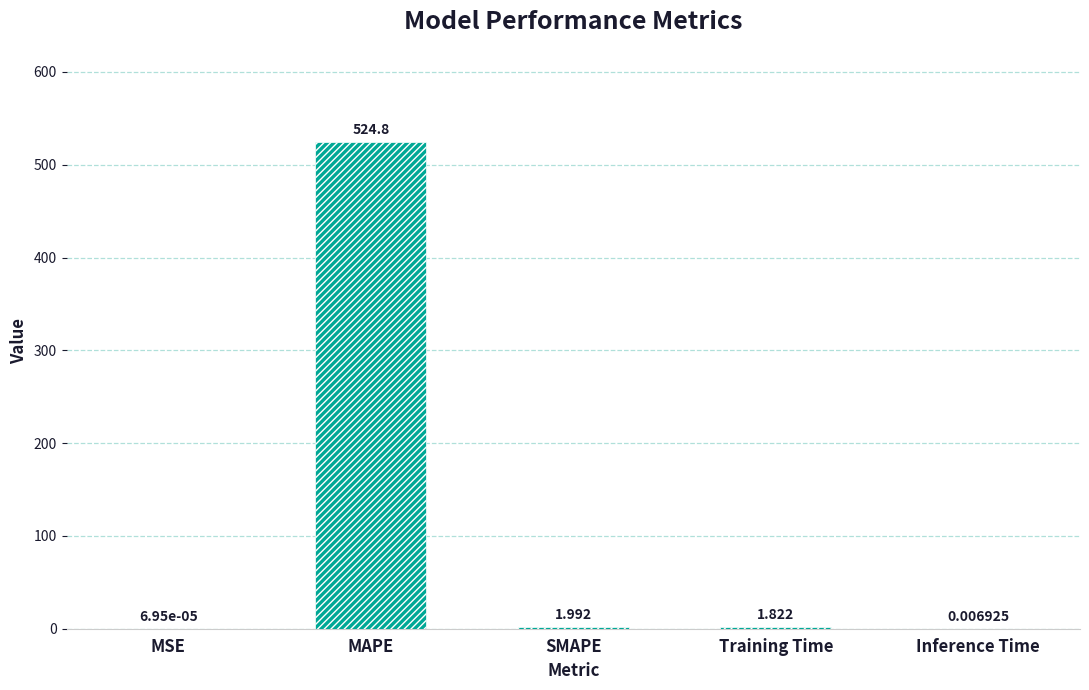

What is the maximum value shown in the chart?

524.8